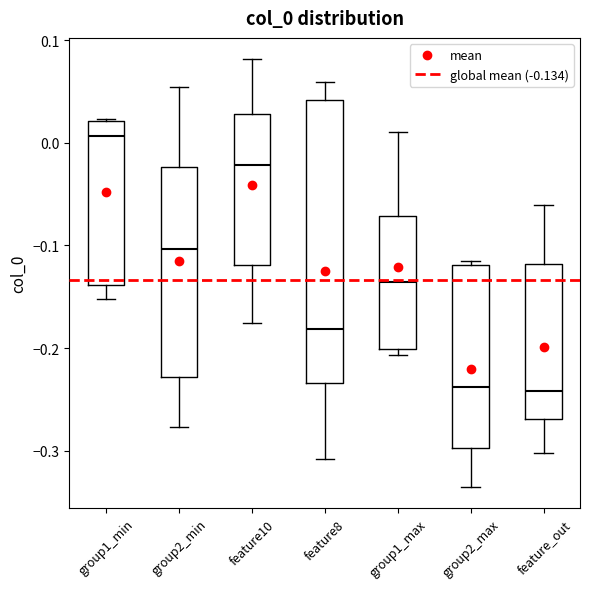

Reading left to right, read every box against the y-axis: the position of its median line, the range the box covers, and the ends of its whiskers. The values are not printed on the chart, so give them approximately, as read against the axis.

group1_min: median 0.01, box -0.14 to 0.02, whiskers -0.15 to 0.02
group2_min: median -0.10, box -0.23 to -0.02, whiskers -0.28 to 0.05
feature10: median -0.02, box -0.12 to 0.03, whiskers -0.18 to 0.08
feature8: median -0.18, box -0.23 to 0.04, whiskers -0.31 to 0.06
group1_max: median -0.14, box -0.20 to -0.07, whiskers -0.21 to 0.01
group2_max: median -0.24, box -0.30 to -0.12, whiskers -0.33 to -0.11
feature_out: median -0.24, box -0.27 to -0.12, whiskers -0.30 to -0.06